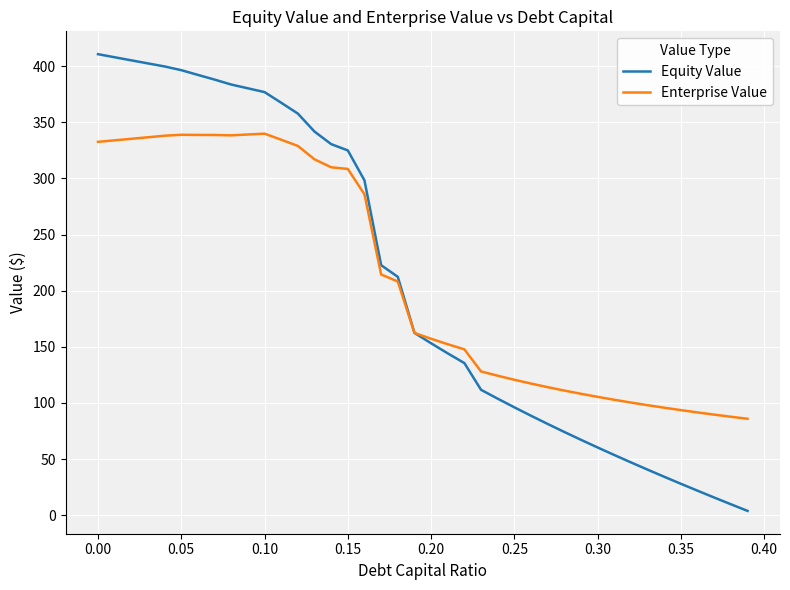

Which series has the largest range (max minus min)?

Equity Value